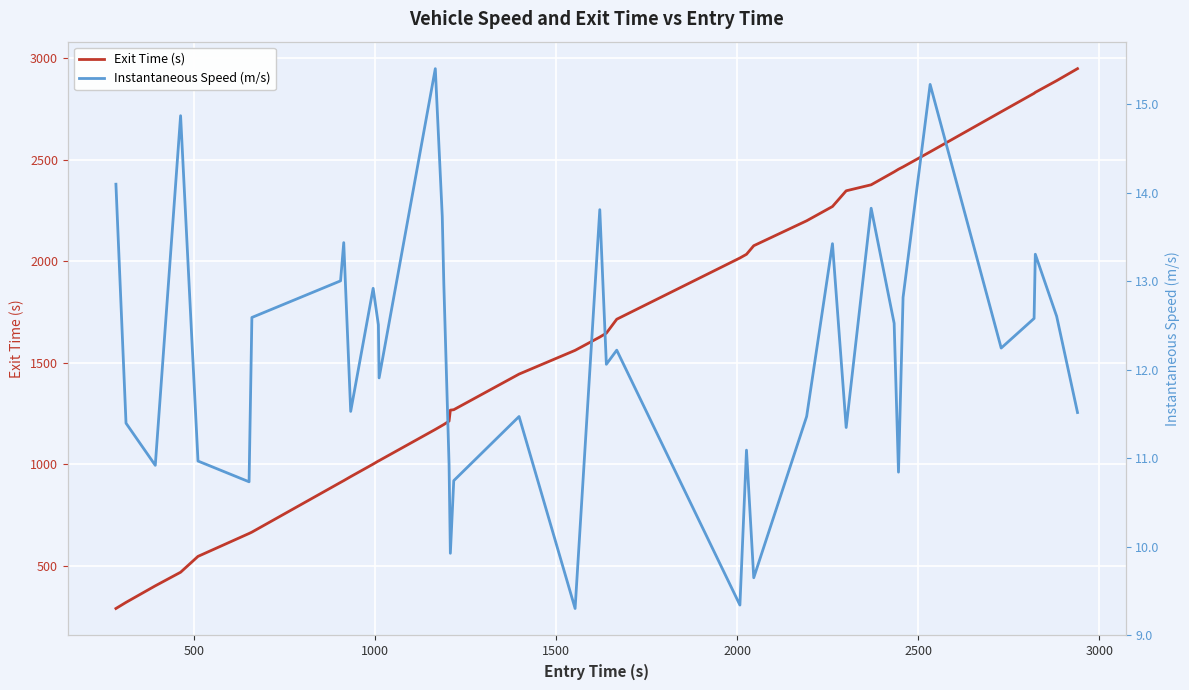

What is the minimum value for Exit Time (s)?

289.2